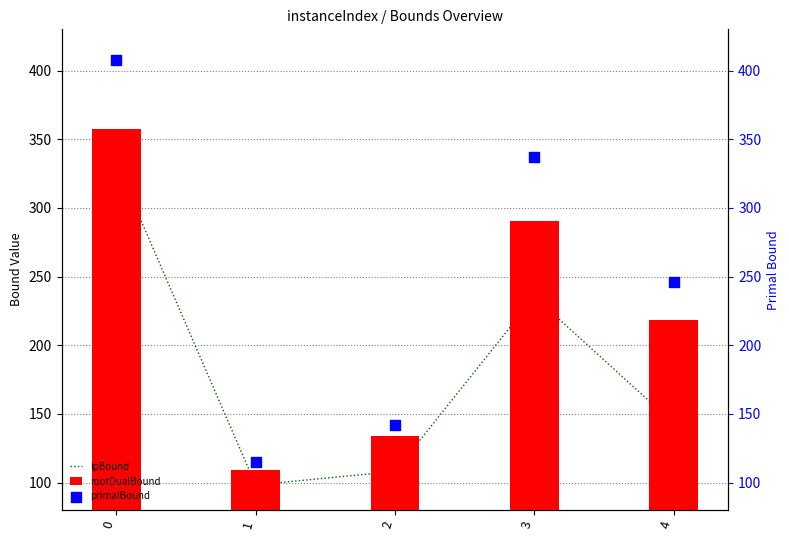

Which series reaches the minimum Y coordinate?

lpBound